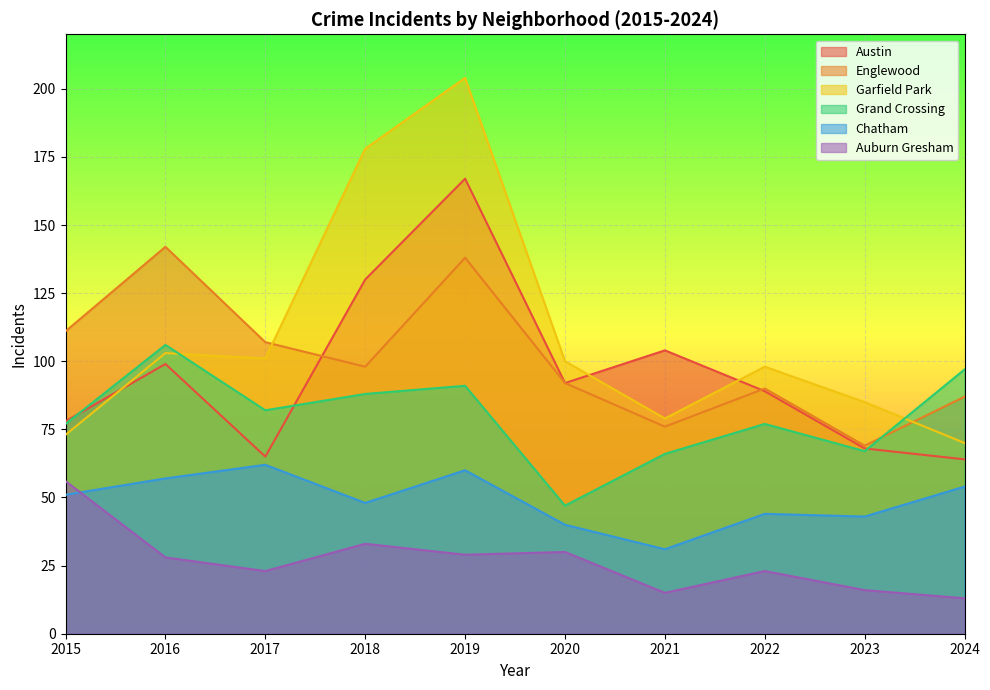

What are all the series names shown in the legend?

Austin, Englewood, Garfield Park, Grand Crossing, Chatham, Auburn Gresham